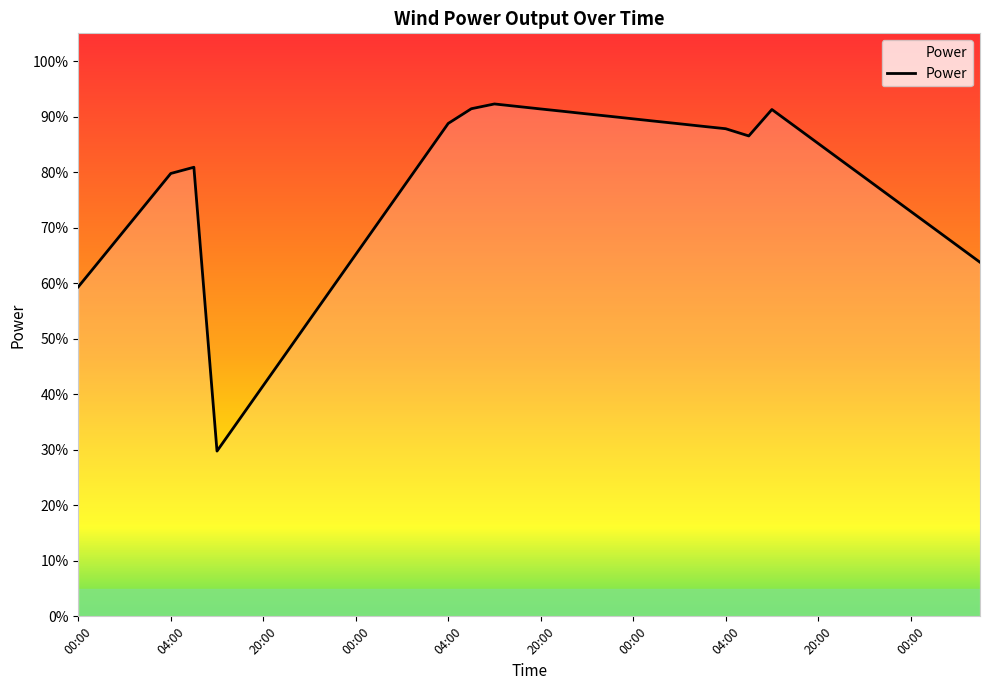

Is this an area chart (filled region under the line)?

Yes